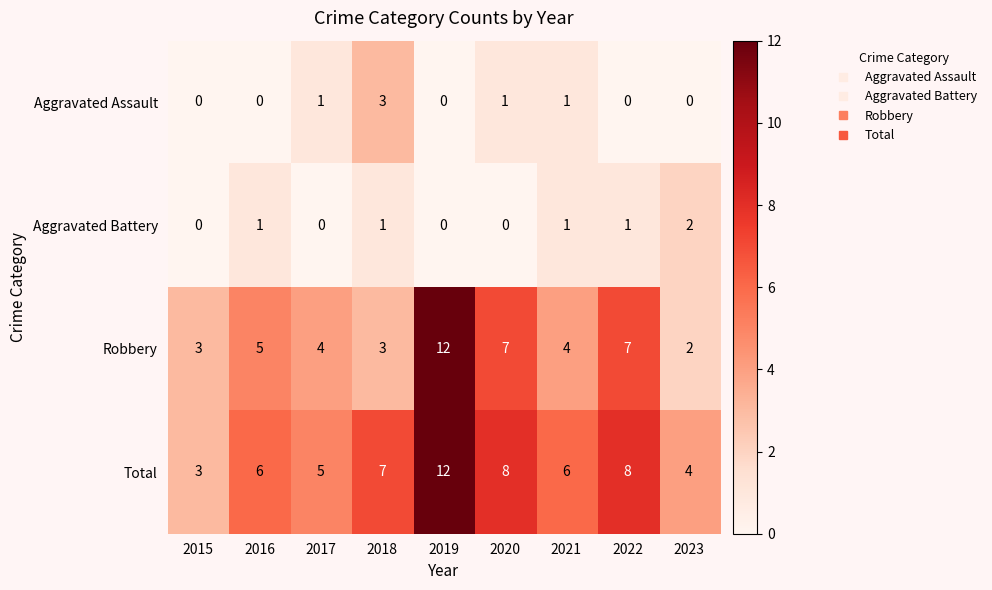

At which label does Robbery first exceed 4?

2016